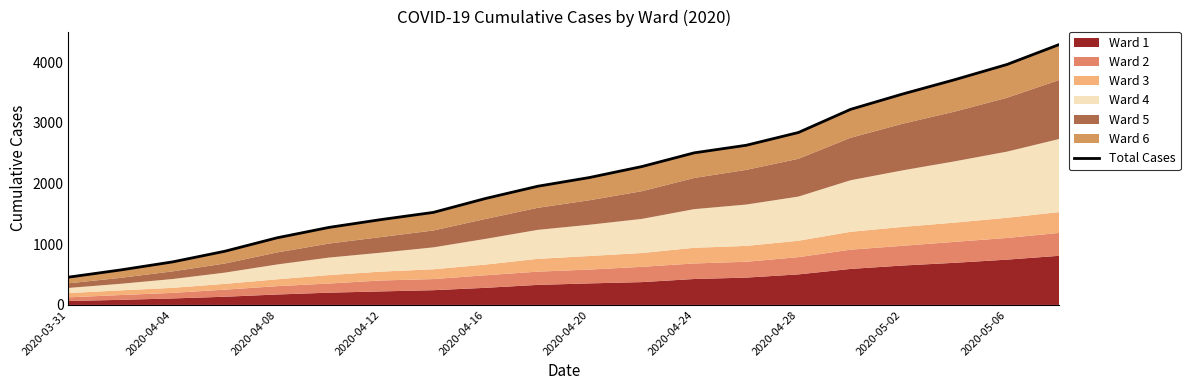

What is the maximum value shown in the chart?

4287